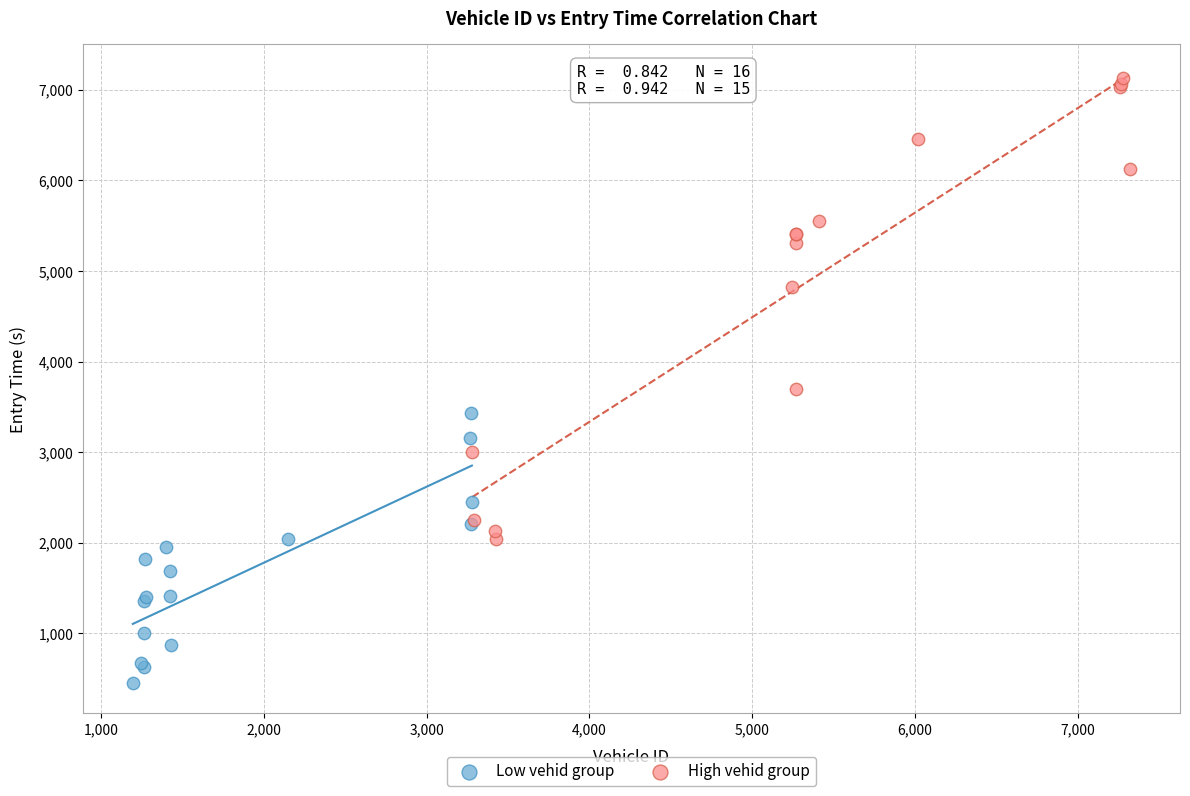

Which series contains the highest Y value?

High vehid group